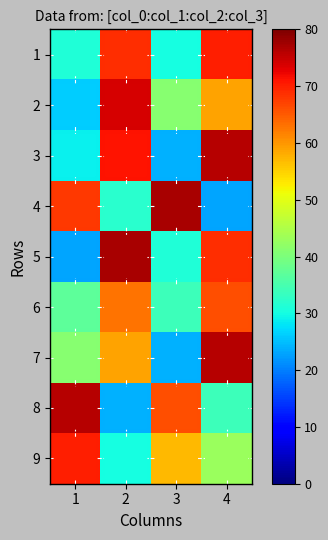

What is the difference between the maximum and minimum values in the 6 series?

32